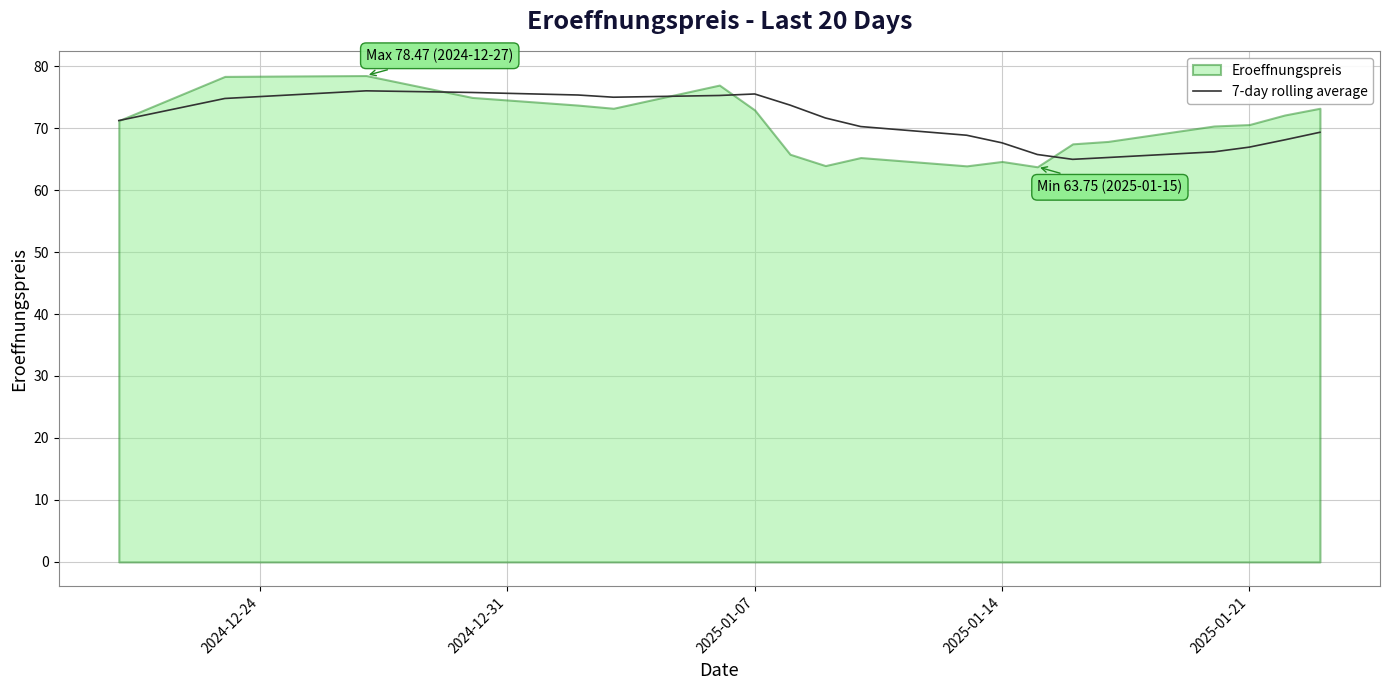

What is the minimum value for 7-day rolling average?

65.0